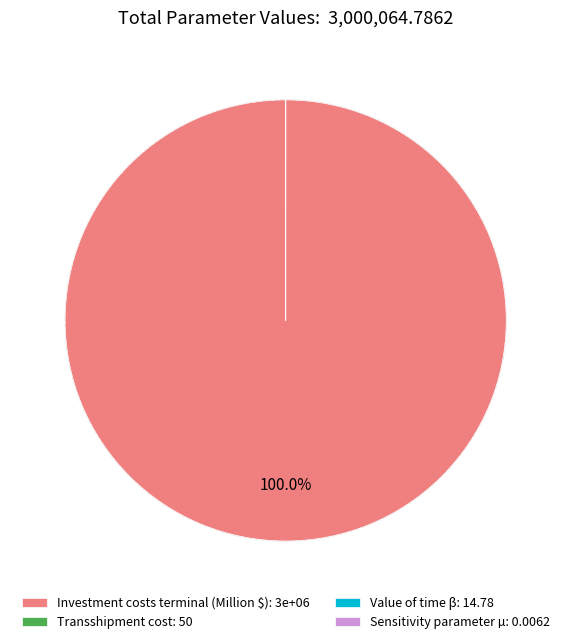

Is there a majority slice in this chart?

Yes